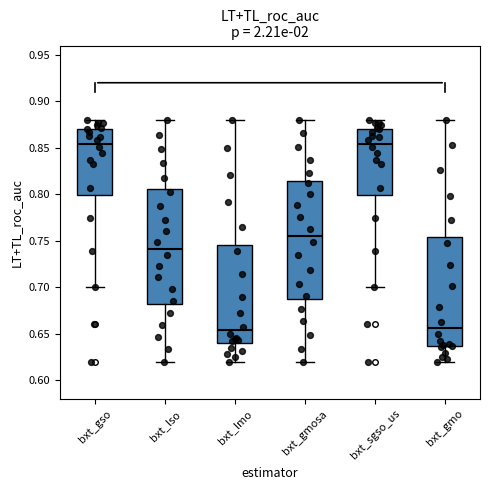

Where is the upper edge of the box for bxt_gmosa on the y-axis? The values are not printed on the chart, so give them approximately, as read against the axis.

0.815